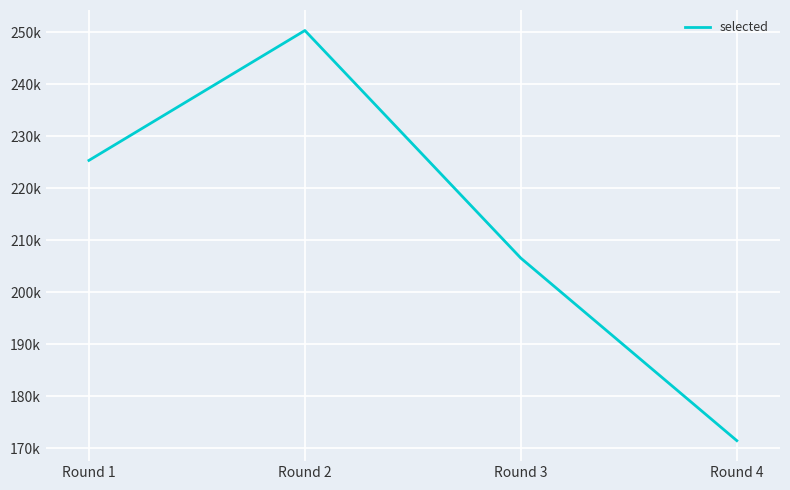

Does the chart have visible grid lines?

Yes